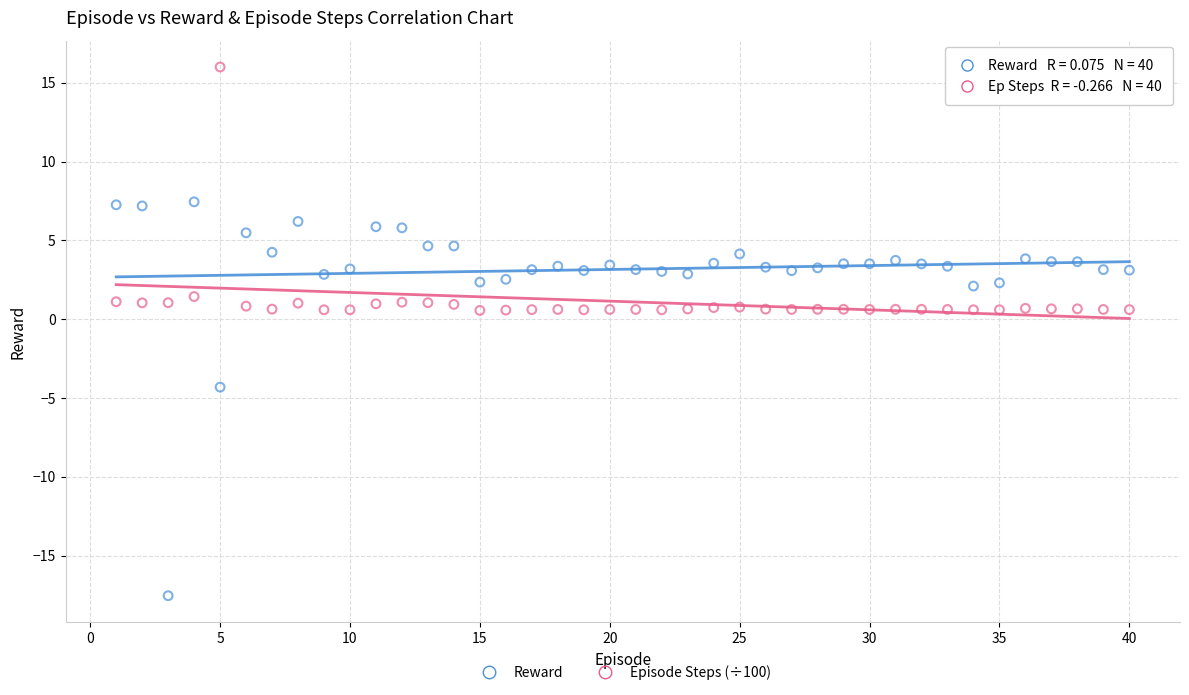

Which series reaches the maximum Y coordinate?

Episode Steps (÷100)